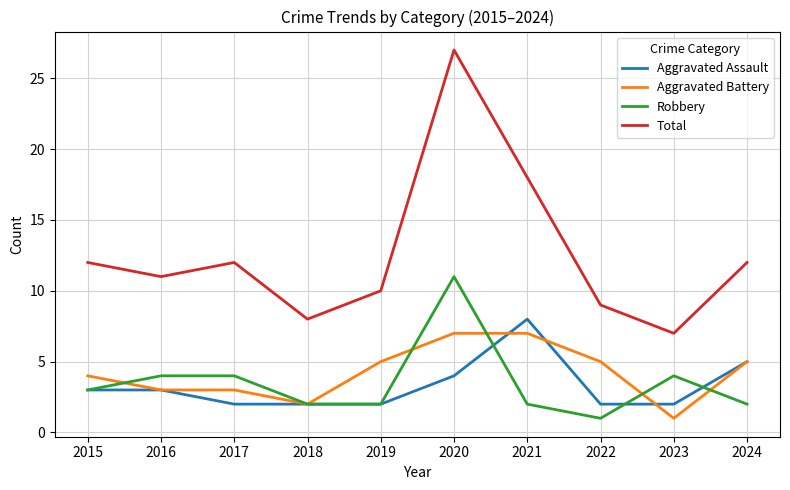

What is the difference between the maximum and minimum values in the Aggravated Battery series?

6